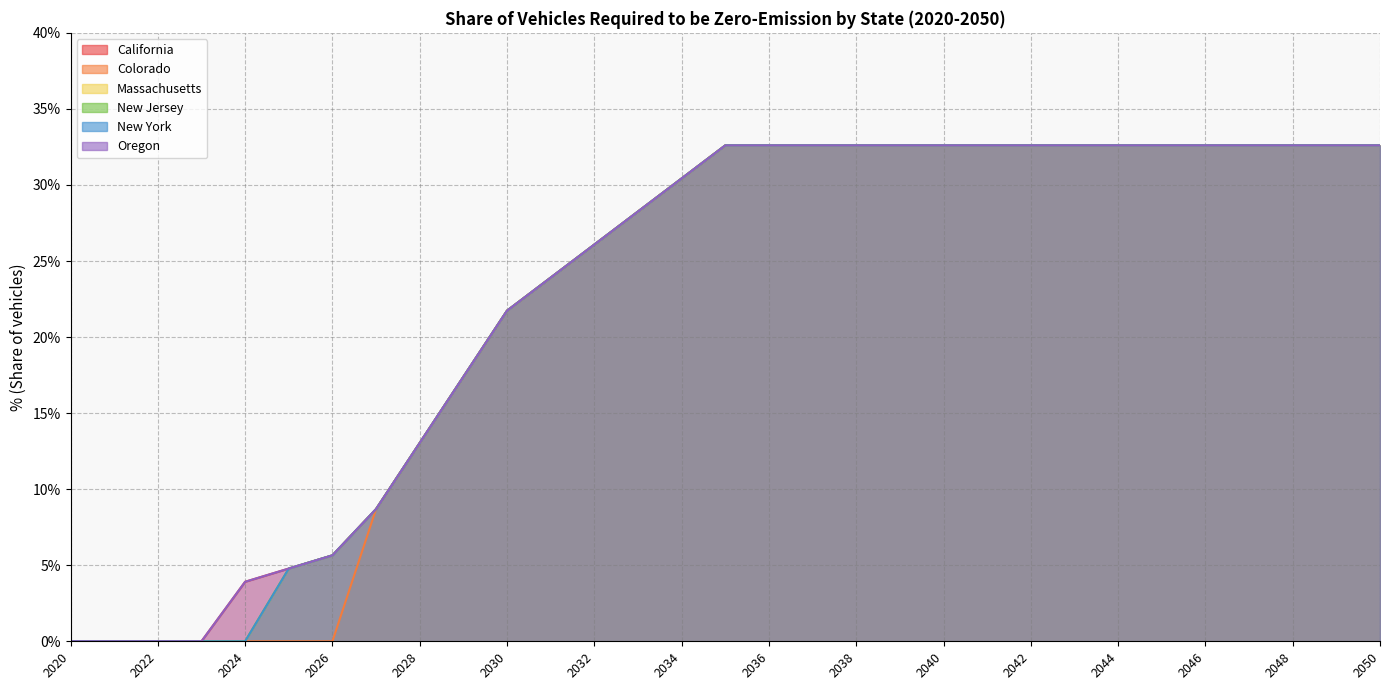

At which label is Colorado closest to 0?

2020